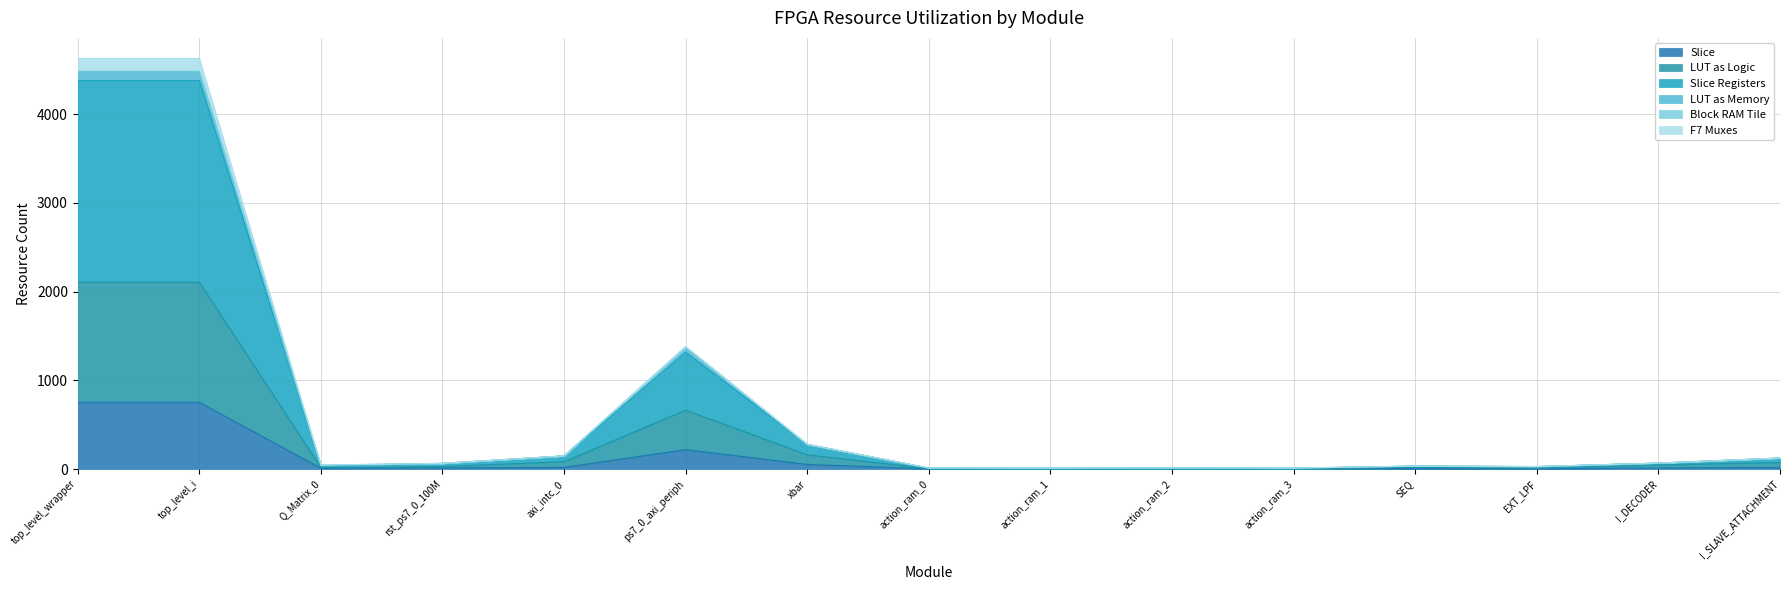

True or false: LUT as Logic has a value of 18 at SEQ.

True